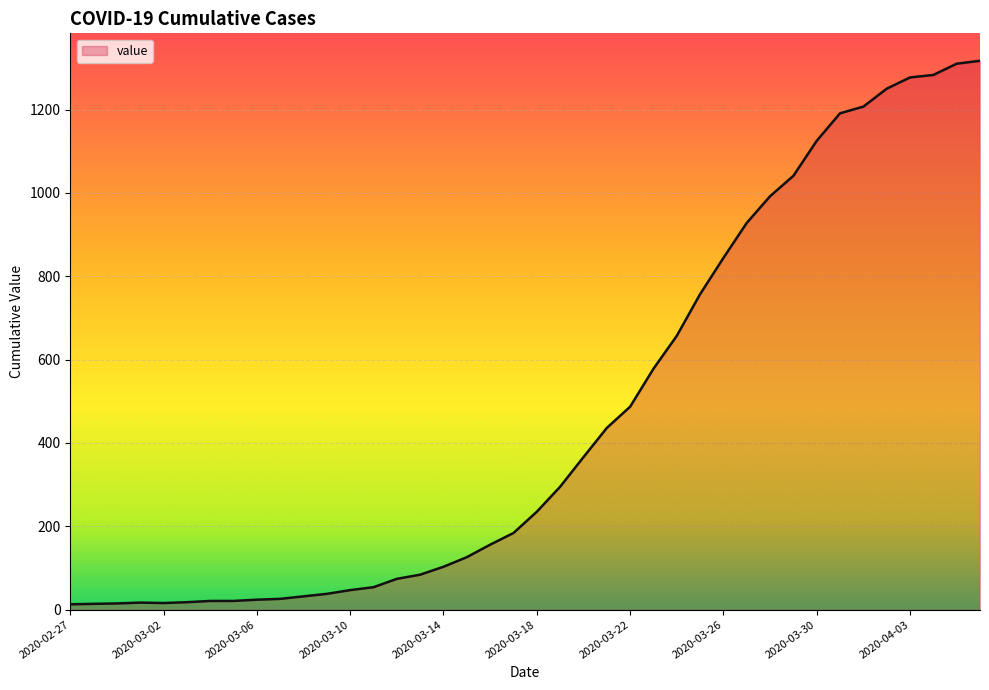

What is the greatest value displayed?

1317